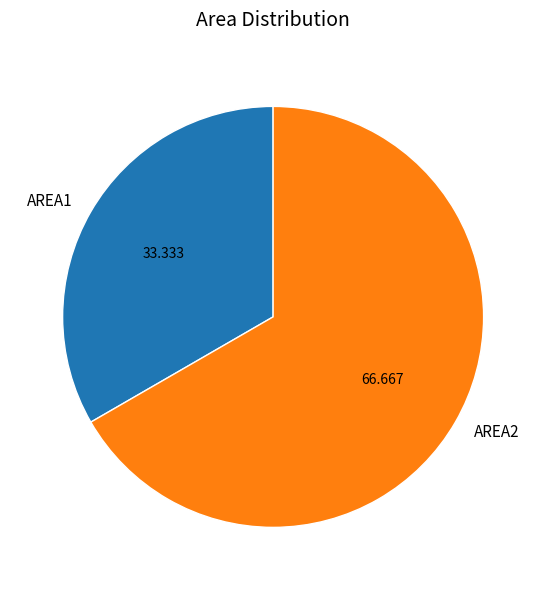

How many segments does this pie chart have?

2